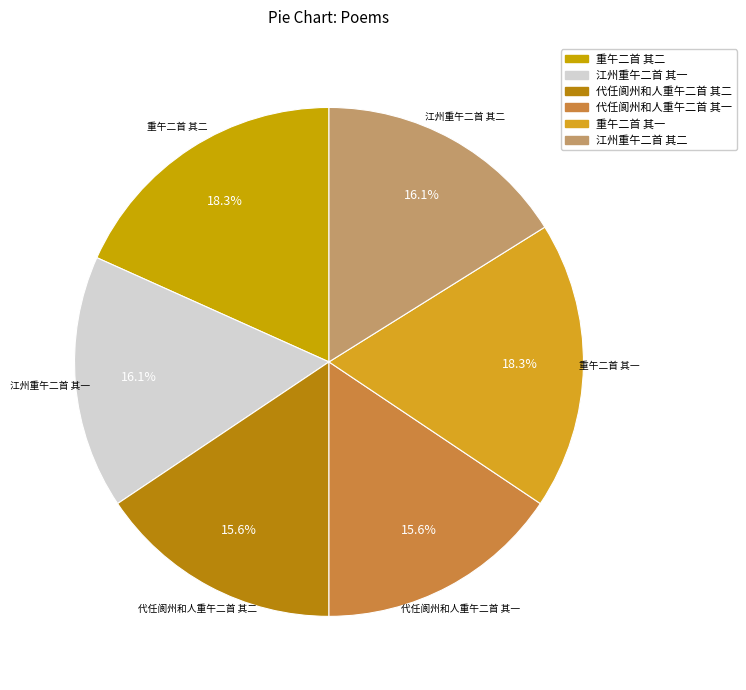

Which has a higher value, 江州重午二首 其一 or 重午二首 其一?

重午二首 其一